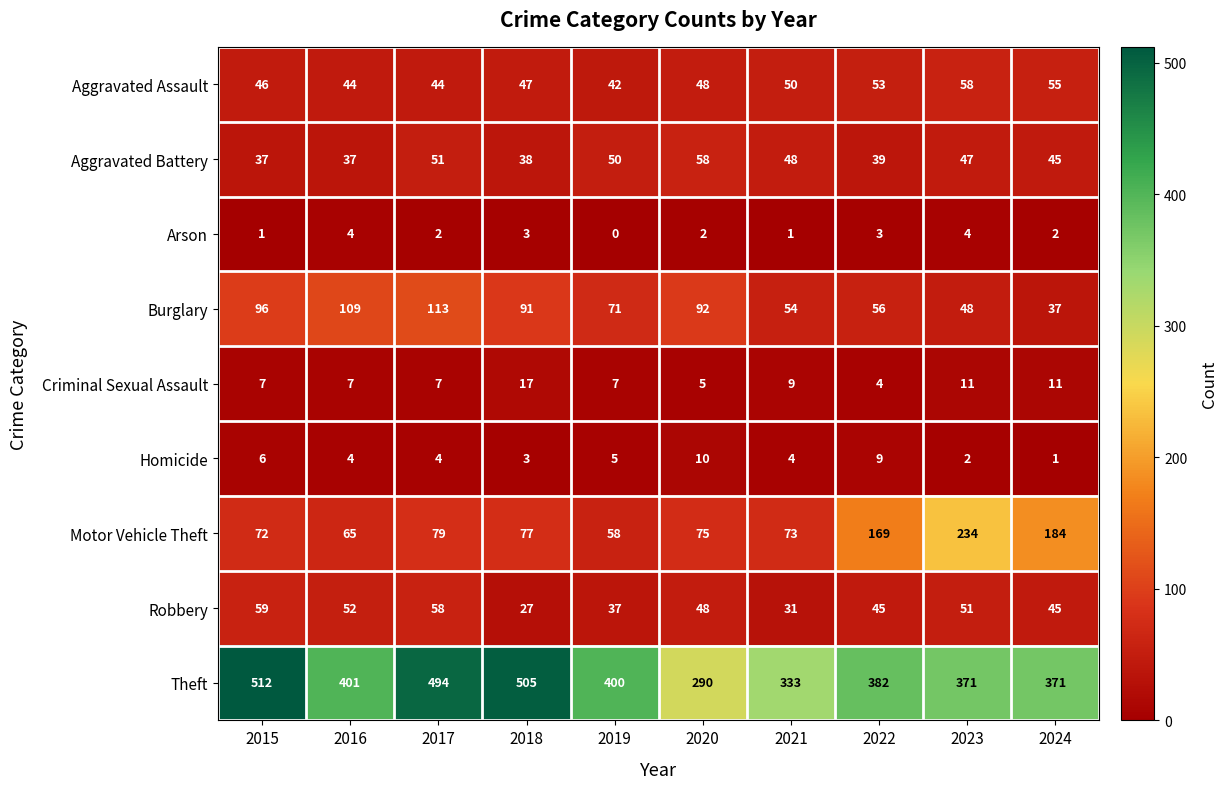

Which category has the highest value in the Theft series?

2015